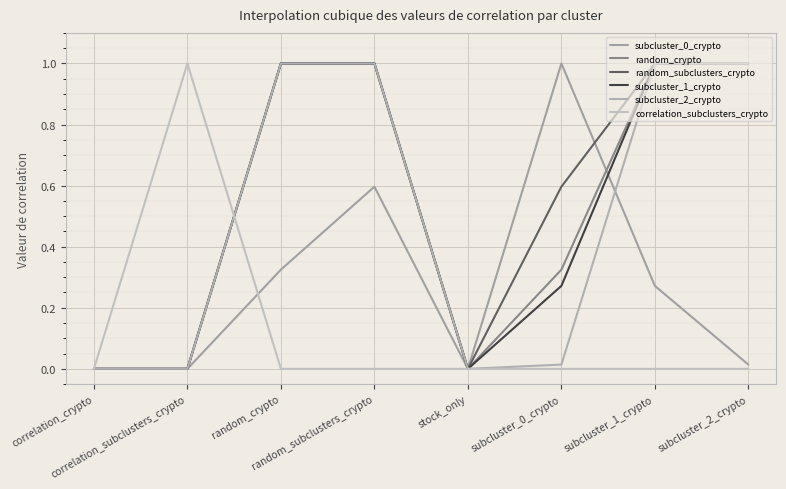

List the series in order of their peak value, lowest first.

subcluster_0_crypto, random_crypto, random_subclusters_crypto, subcluster_1_crypto, subcluster_2_crypto, correlation_subclusters_crypto